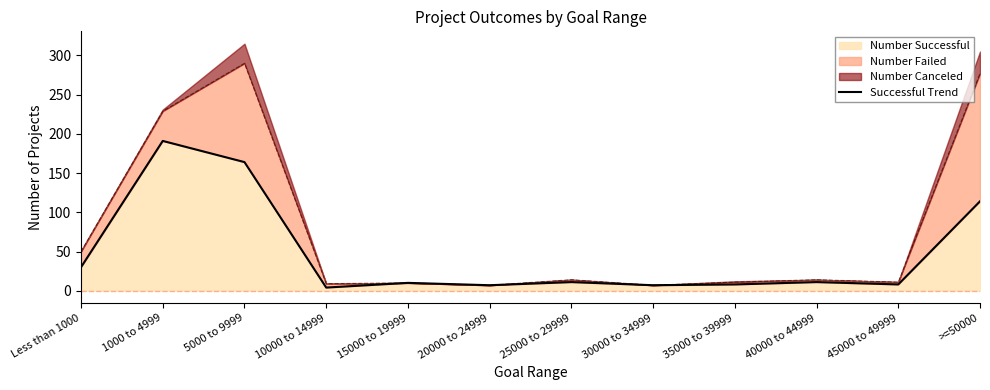

True or false: the data has more than 0 interior local peaks.

True